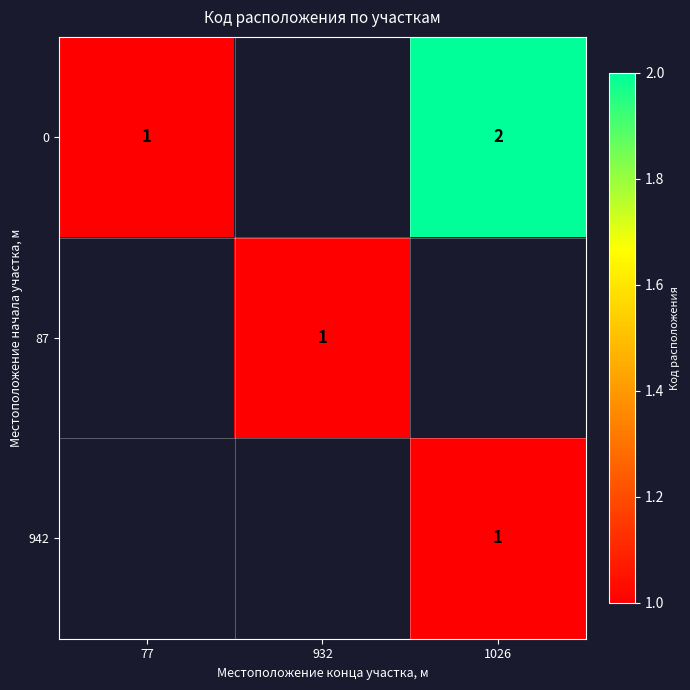

True or false: 942 has a value of 1 at 1026.

True